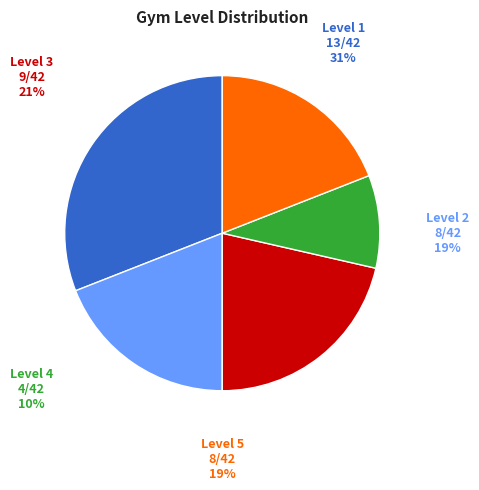

Which category has the biggest portion of the pie?

1